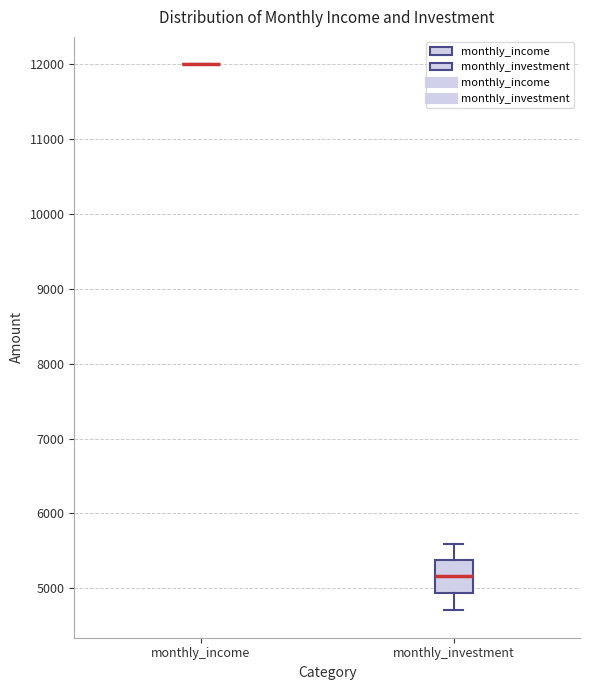

Which box is the tallest, from its lower edge to its upper edge?

monthly_investment